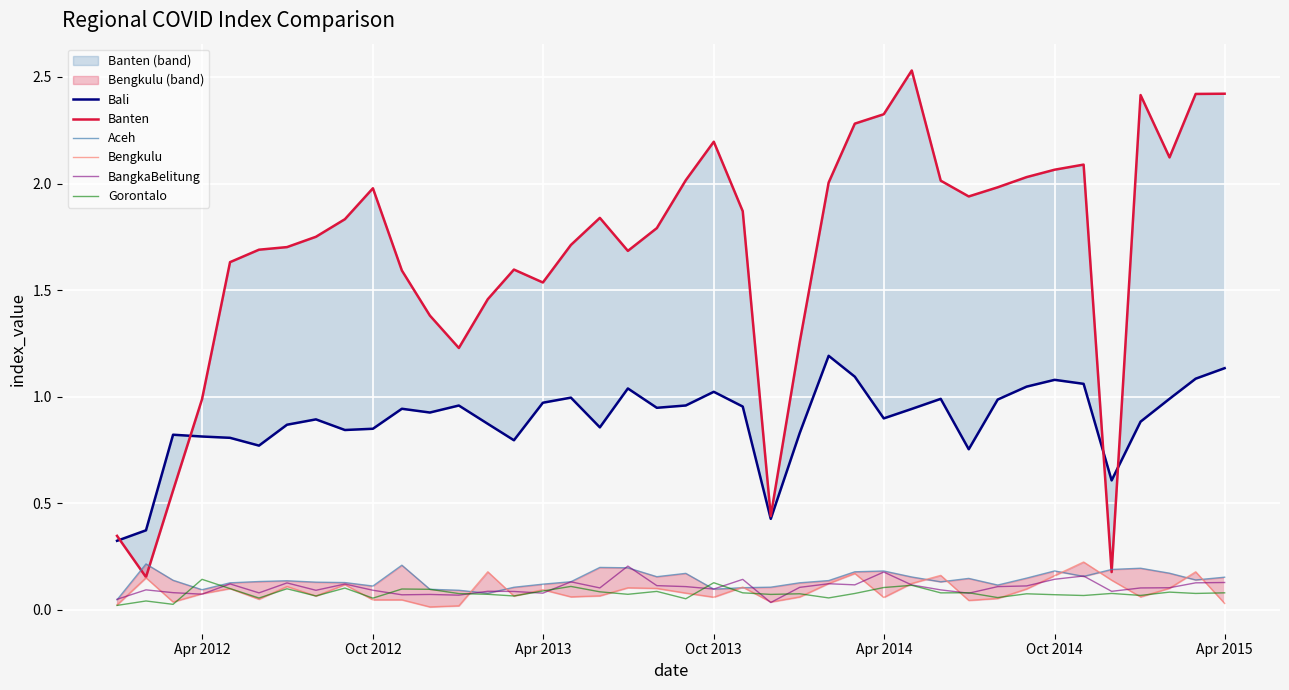

What is the difference between the maximum and second lowest values in the Banten series?

2.4